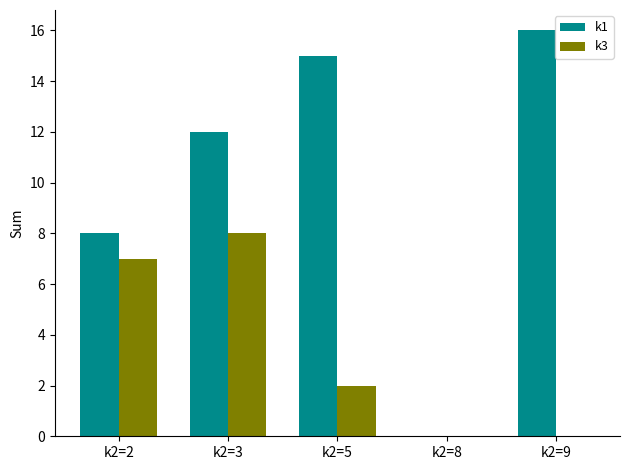

Reading left to right, transcribe all the data shown in this chart.

k1: k2=2=8	k2=3=12	k2=5=15	k2=8=0	k2=9=16
k3: k2=2=7	k2=3=8	k2=5=2	k2=8=0	k2=9=0